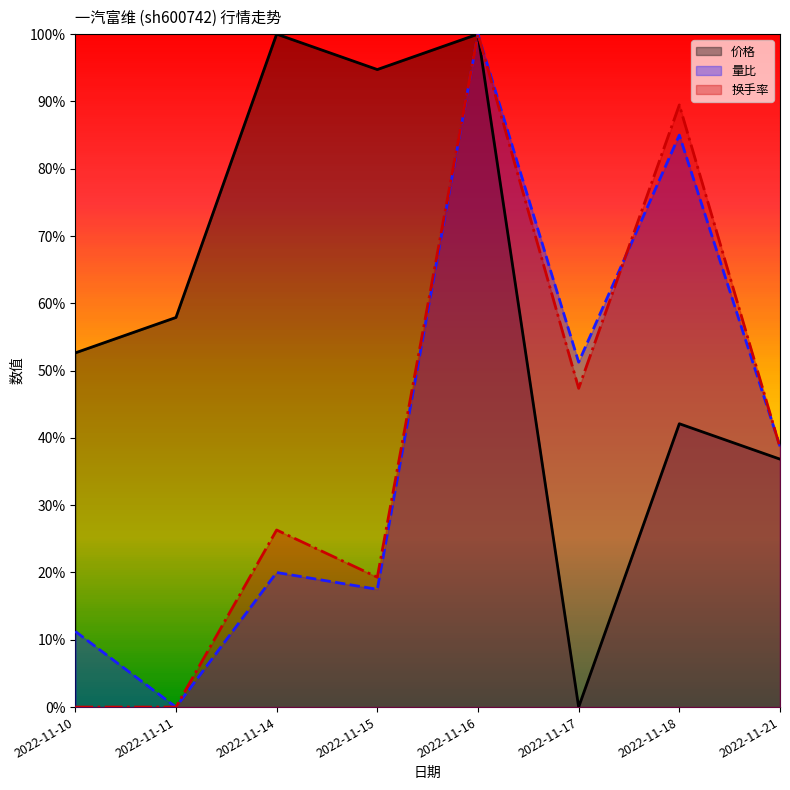

What is the value of the 价格 point at the 1st from the left?

0.5